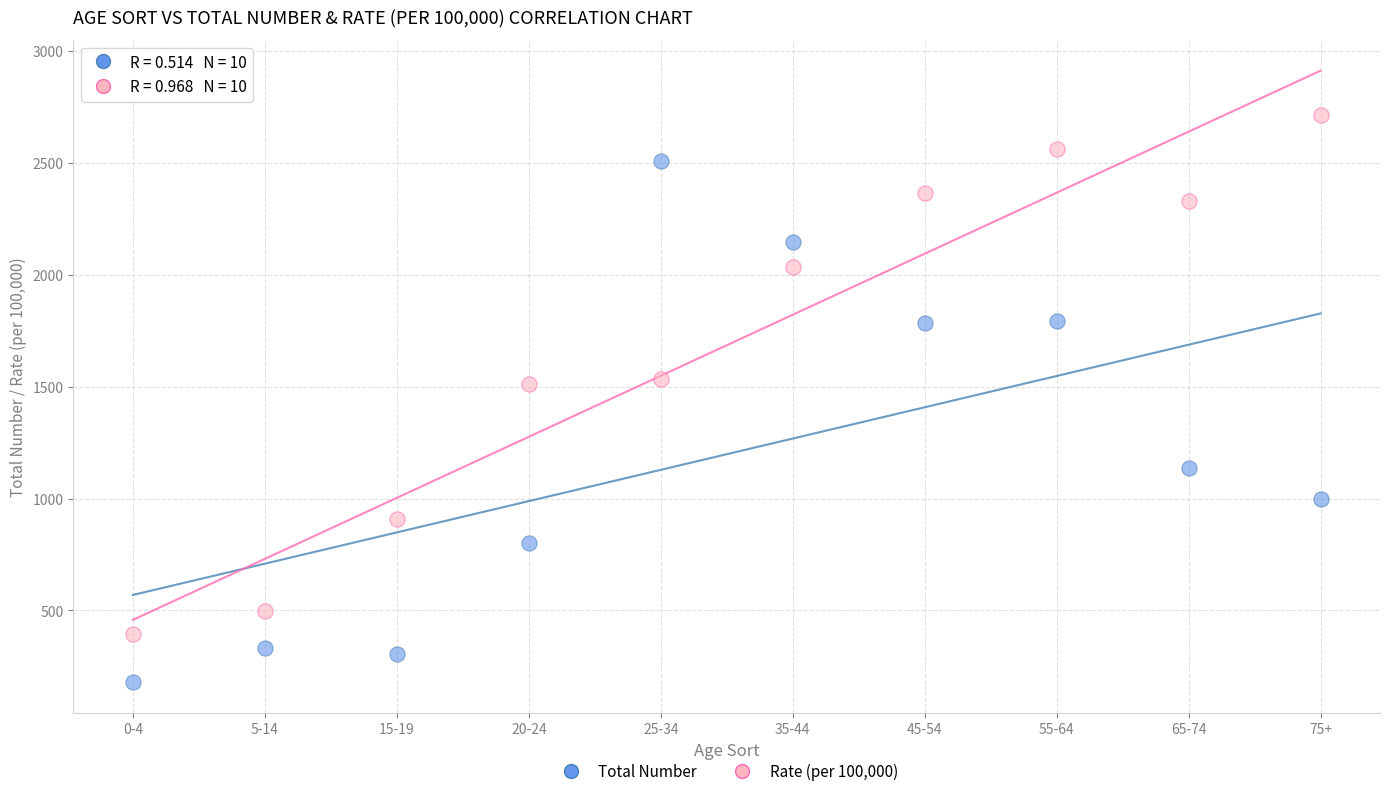

Across all data points, what is the range of X values (max minus min)?

9.0